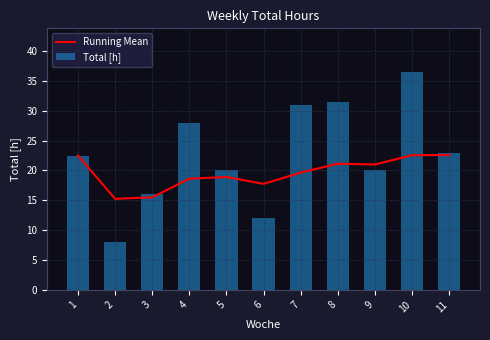

Are the bars grouped side by side (vs. stacked)?

Yes